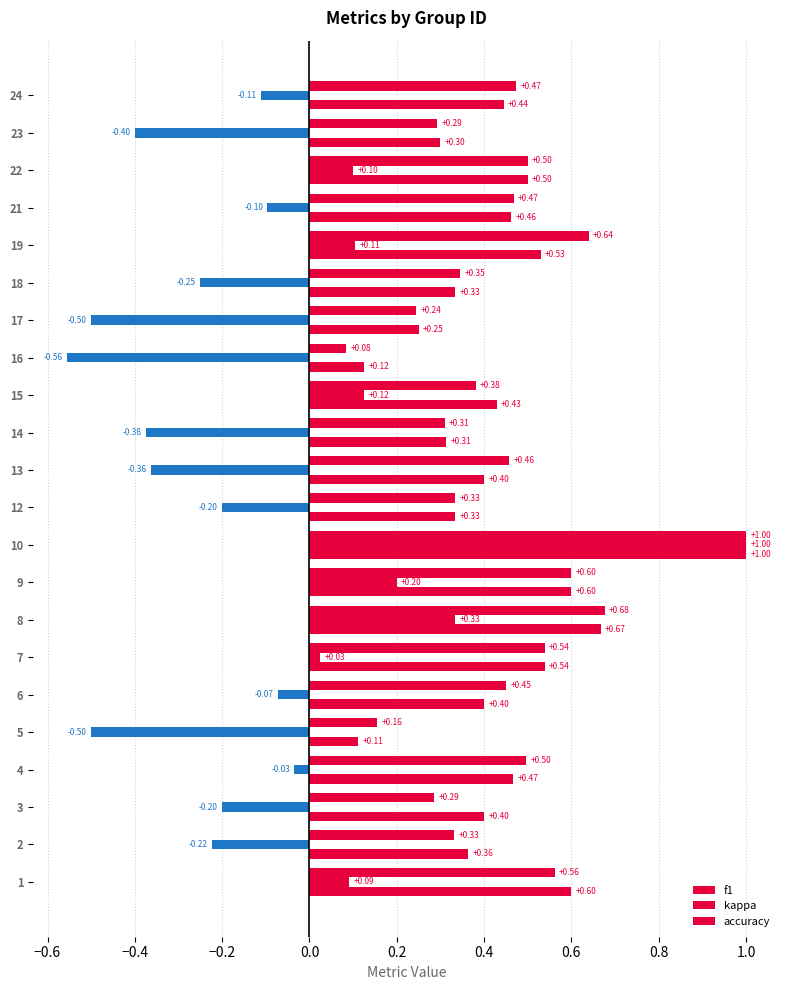

The f1 series shows 0.0 at 14. True or false?

False